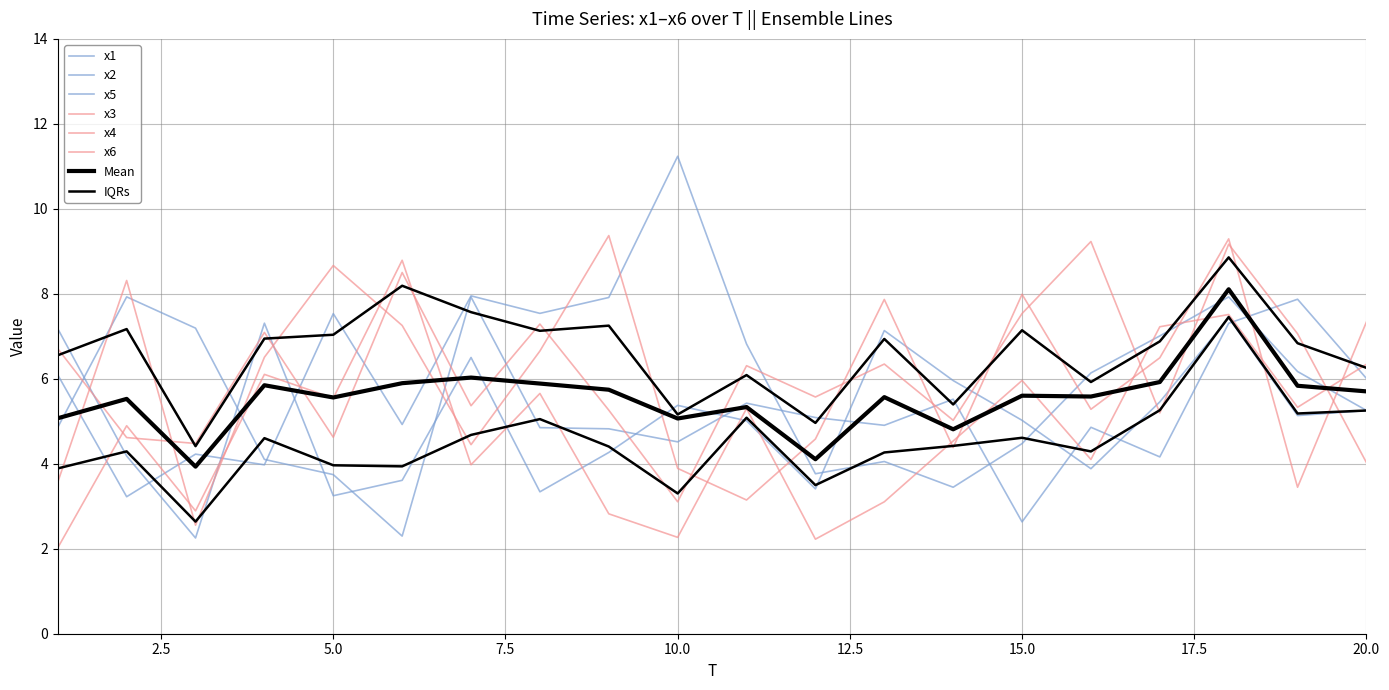

At which label does x3 first exceed 6?

1